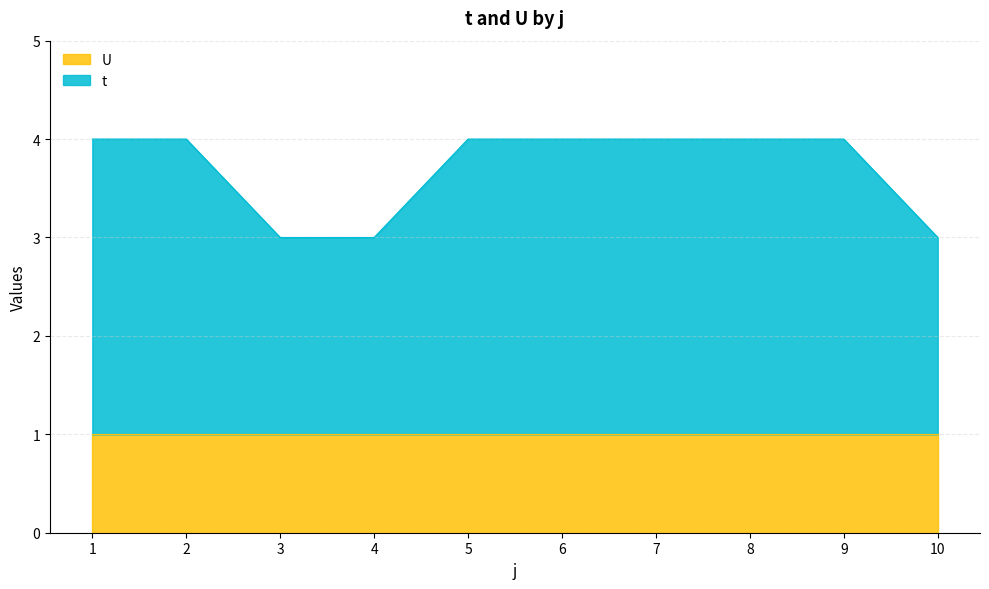

What is the difference between the maximum and minimum values?

1